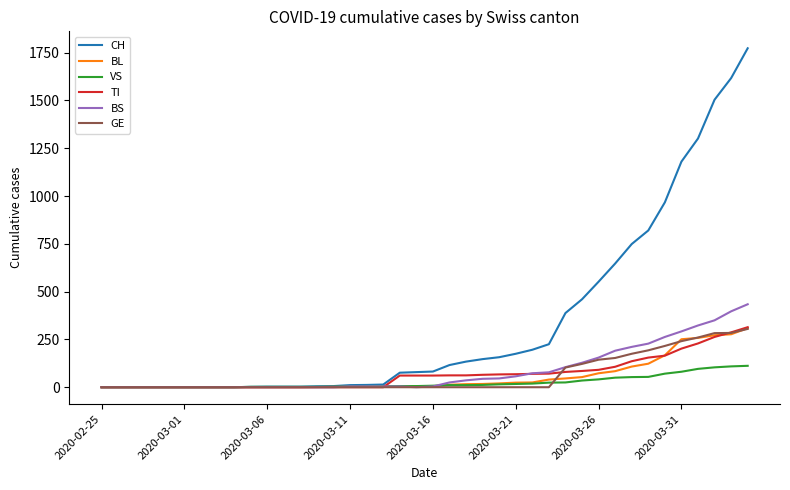

Which series has the largest total across all categories?

CH